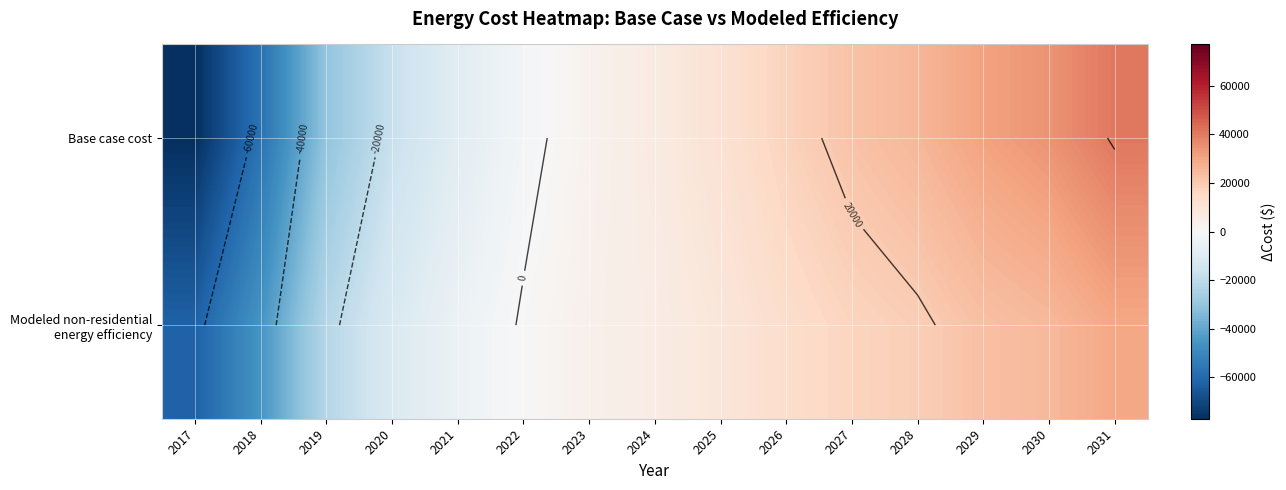

How many values in Base case cost are below zero?

6